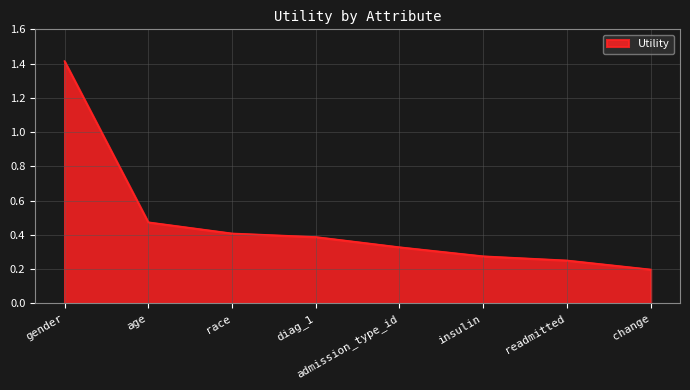

At which category does the chart reach its minimum across all series?

change